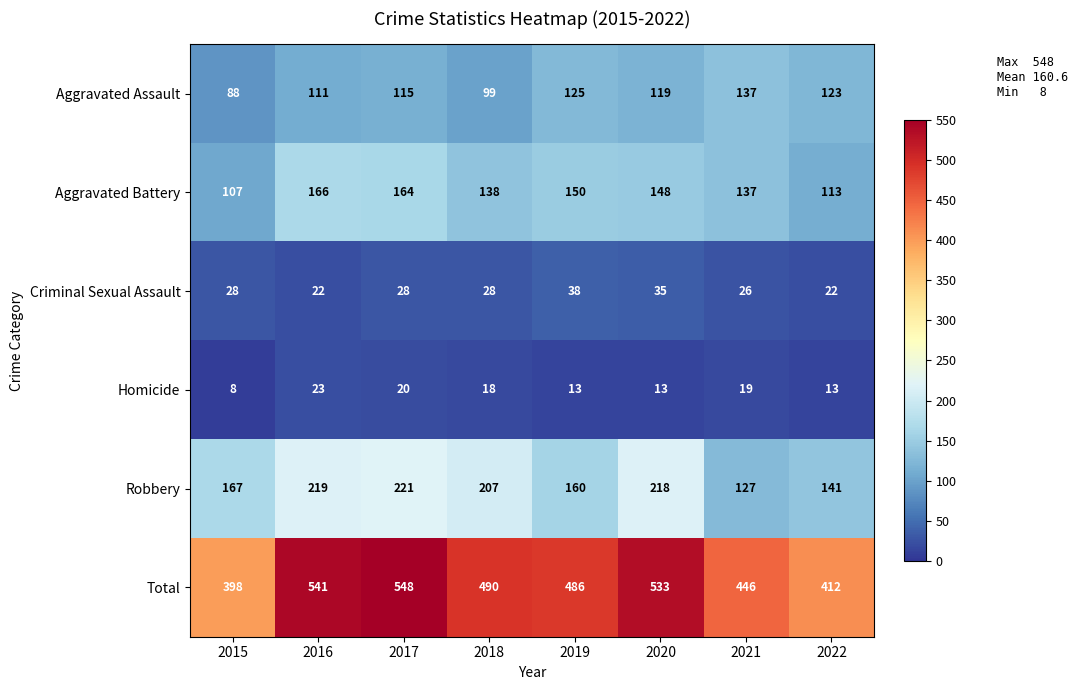

How many categories are shown in the chart?

8